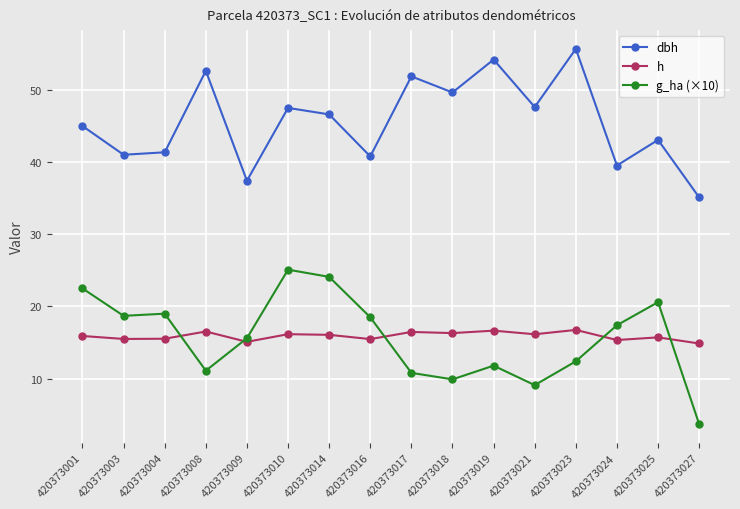

Where does the dbh series first go above 46?

420373008